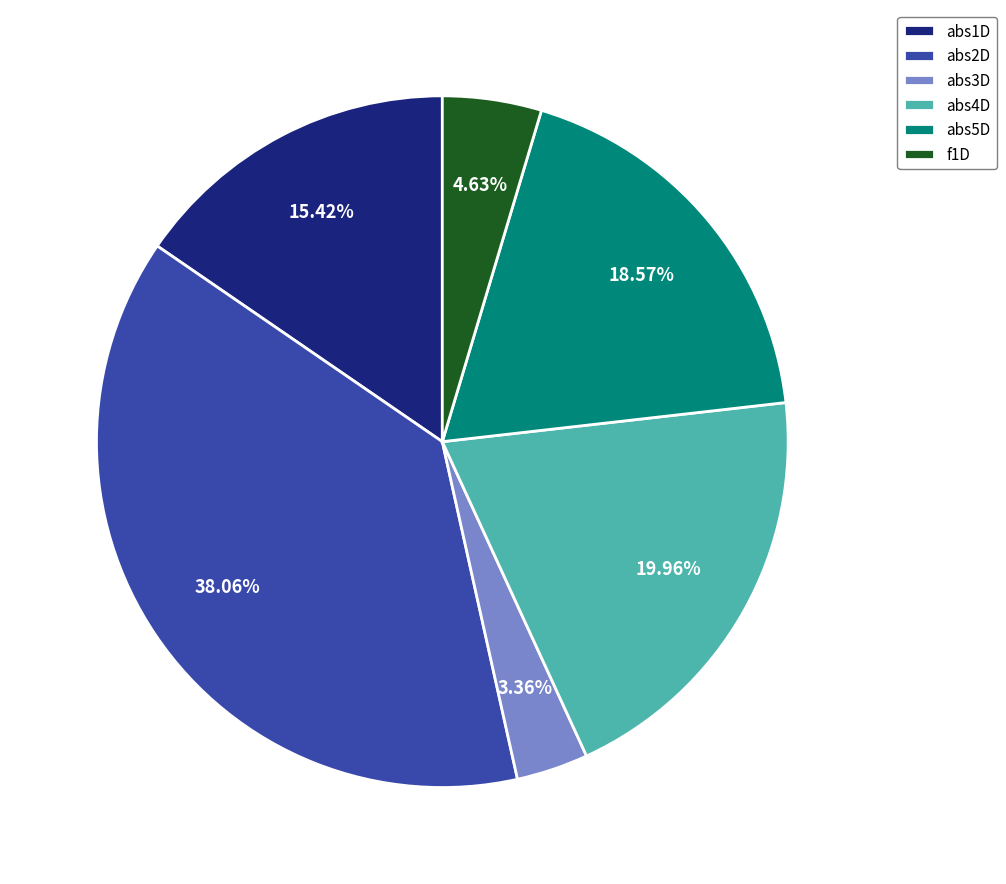

How many segments does this pie chart have?

6